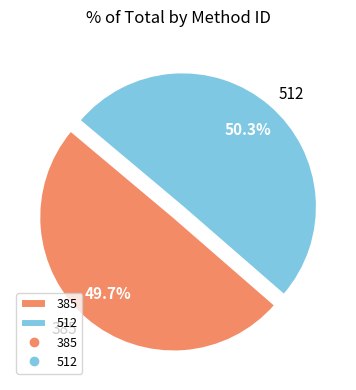

Which category has the smallest portion of the pie?

385